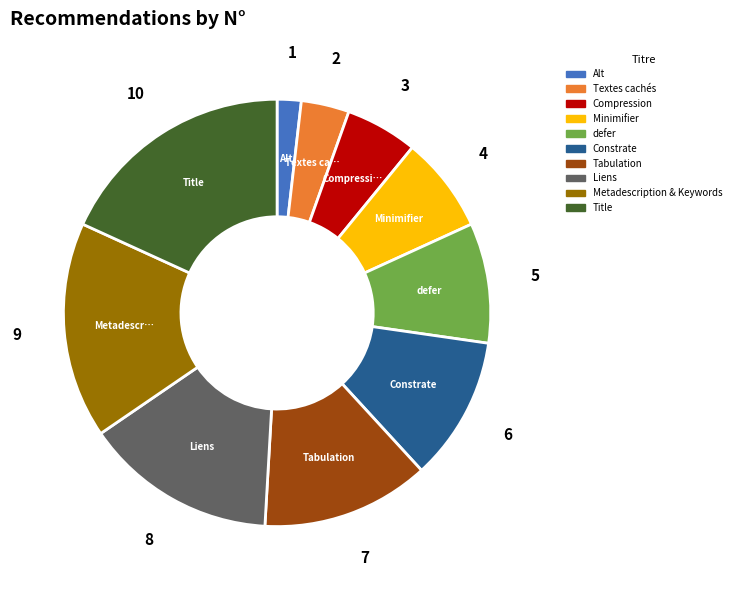

Combined, do Tabulation and Minimifier account for over 50%?

No